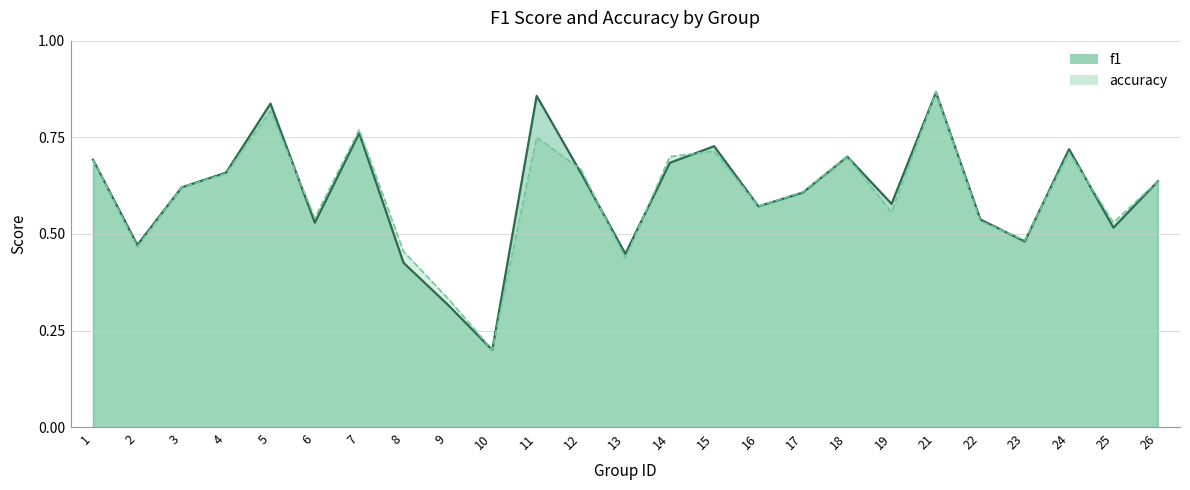

What is the difference between the accuracy line values at 6 and 18?

0.2